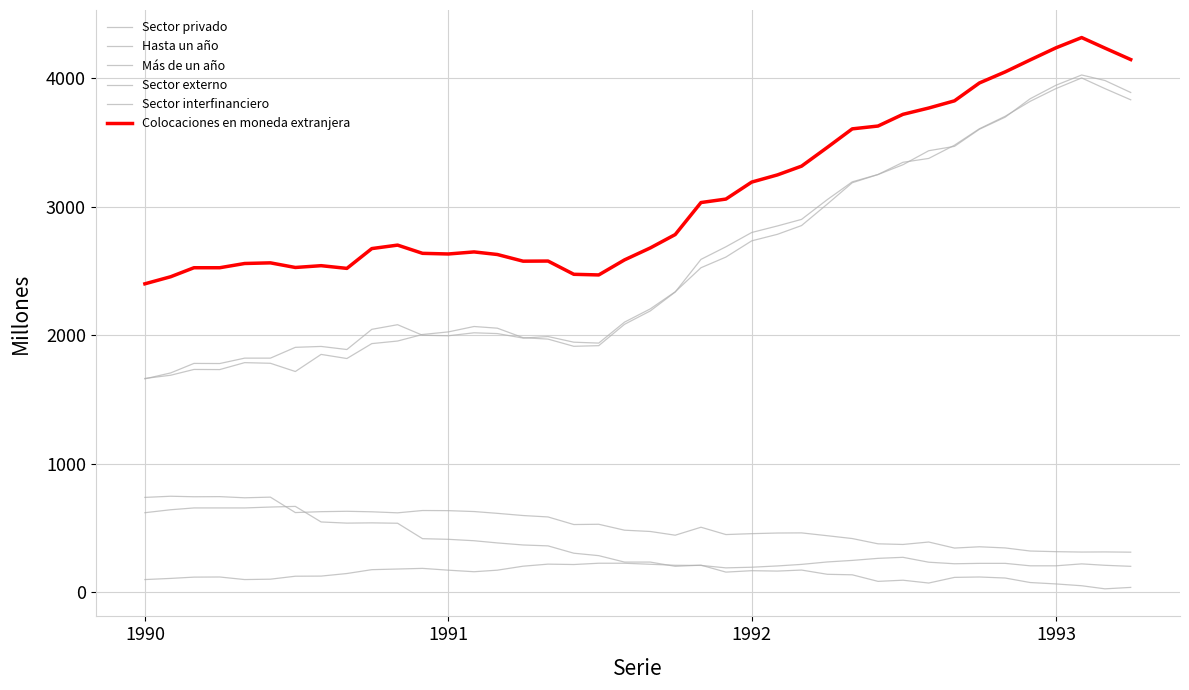

At how many categories does at least one series exceed 4095?

5